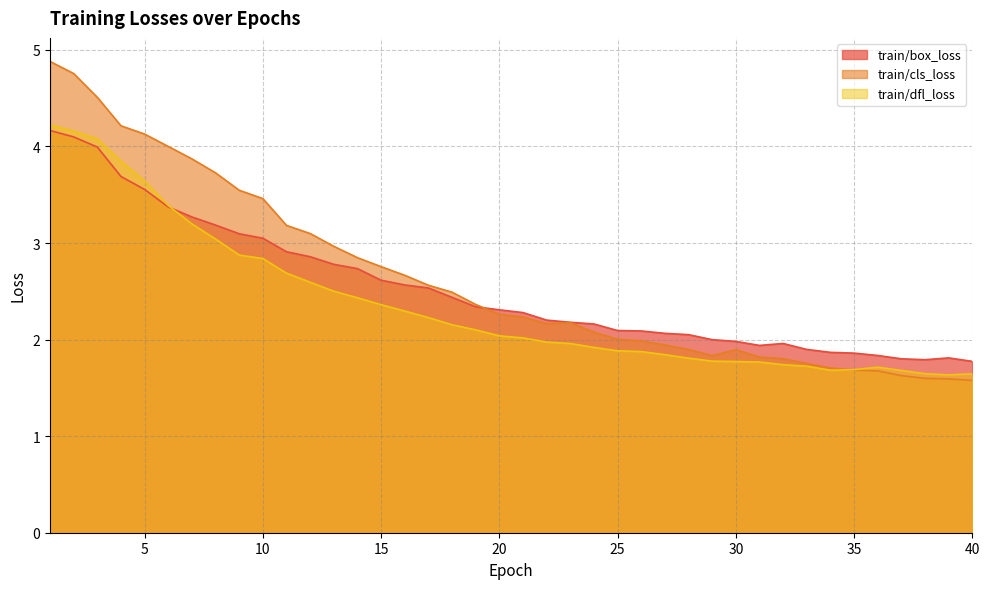

The value of train/cls_loss at 9 is 3.5. True or false?

True